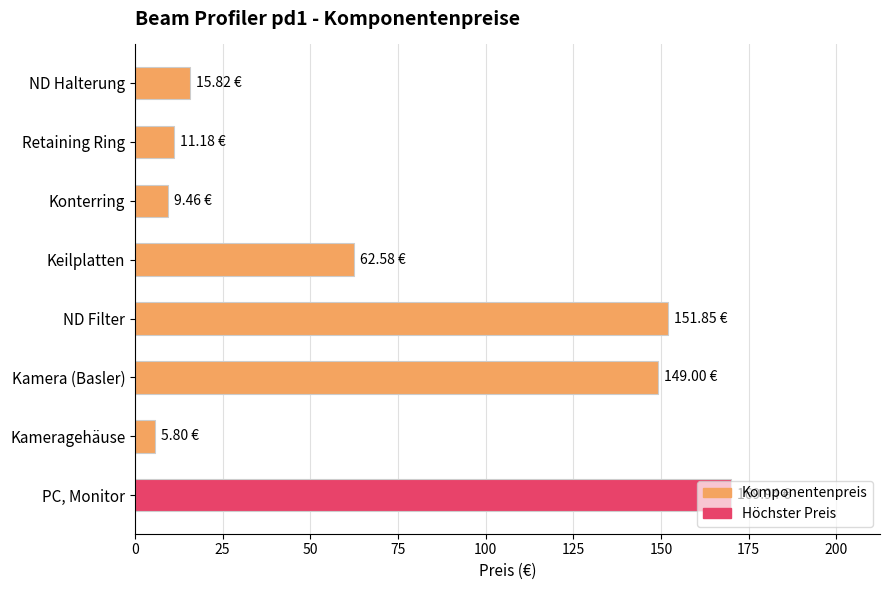

List the labels in order of value, smallest first.

Kameragehäuse, Konterring, Retaining Ring, ND Halterung, Keilplatten, Kamera (Basler), ND Filter, PC, Monitor